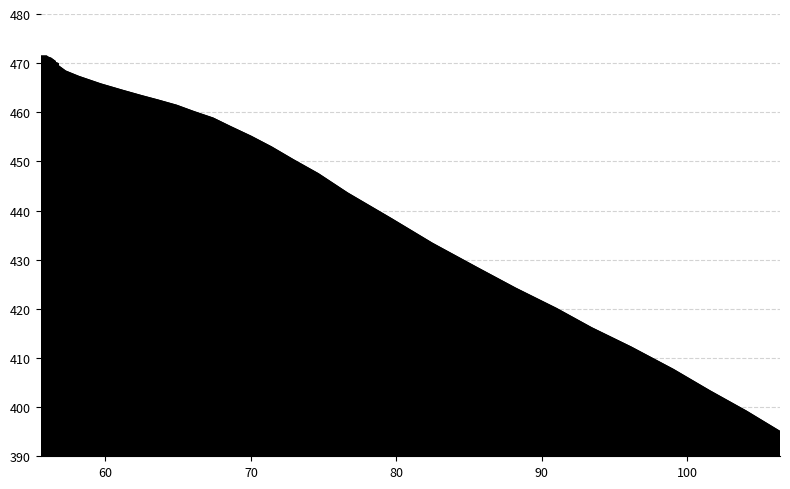

Count the number of values greater than 462.

20